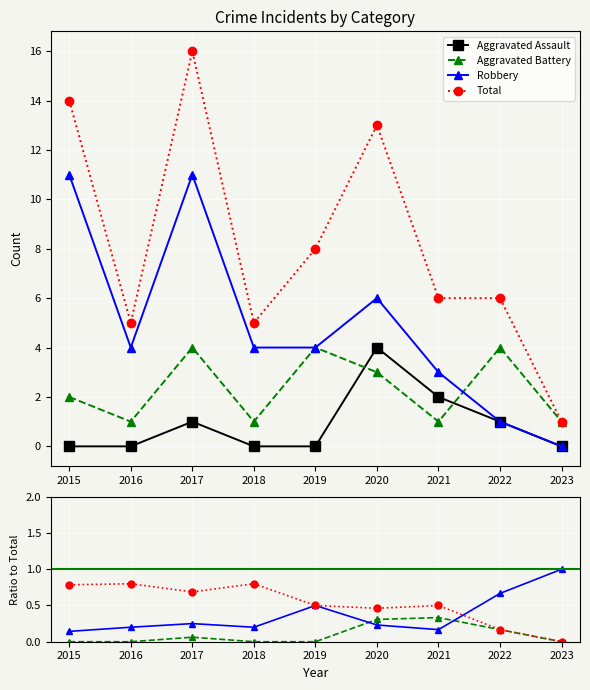

Which series has the widest spread of values?

Total